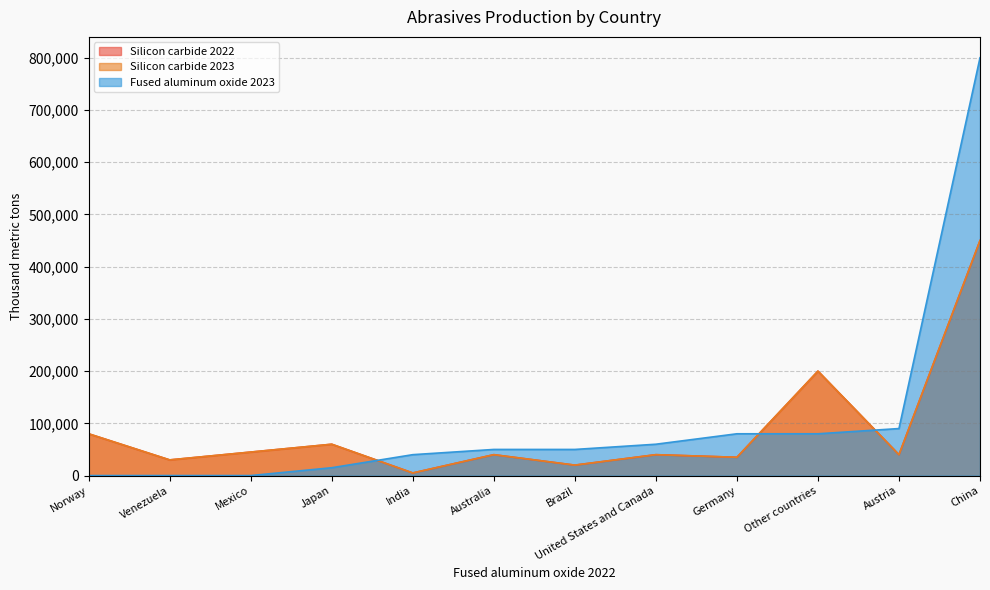

Which series has the largest total across all categories?

Fused aluminum oxide 2023